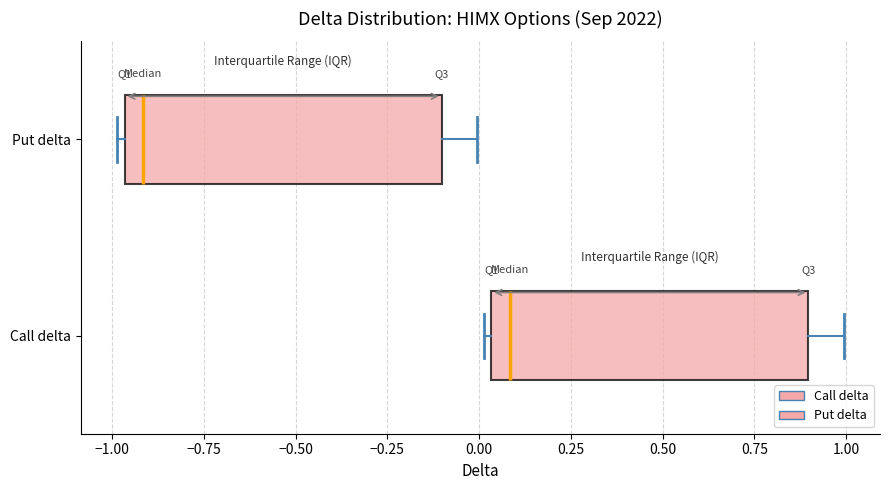

Reading bottom to top, transcribe this box plot: for each box, give where its median line is, the range the box spans, and where its two whiskers end, as read against the x-axis. The values are not printed on the chart, so give them approximately, as read against the axis.

Call delta: median 0.10, box 0.05 to 0.90, whiskers 0.00 to 1.00
Put delta: median -0.90, box -0.95 to -0.10, whiskers -1.00 to 0.00